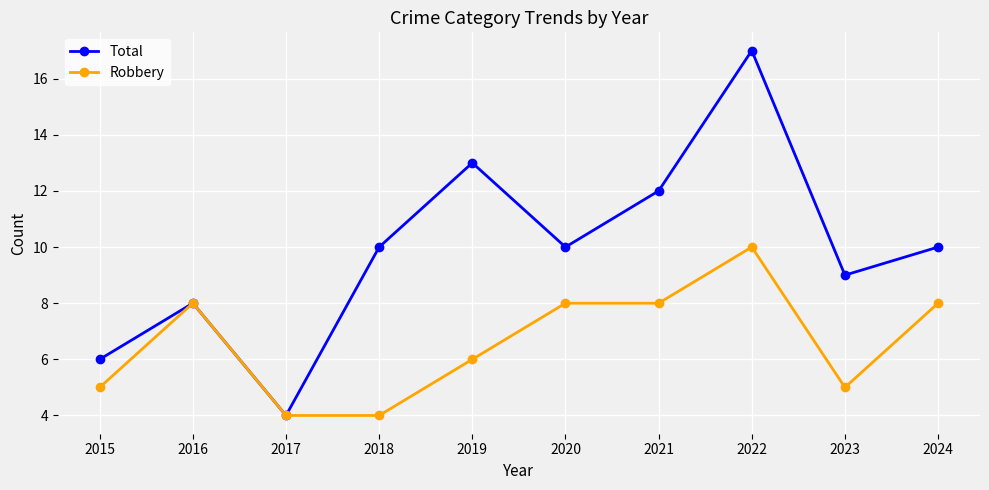

Reading left to right, list all the values displayed in this chart.

Total: 6	8	4	10	13	10	12	17	9	10
Robbery: 5	8	4	4	6	8	8	10	5	8